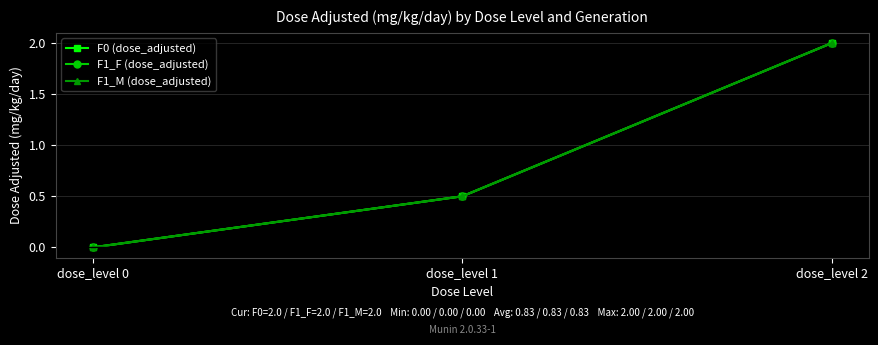

Which has a higher value, dose_level 2 or dose_level 1?

dose_level 2